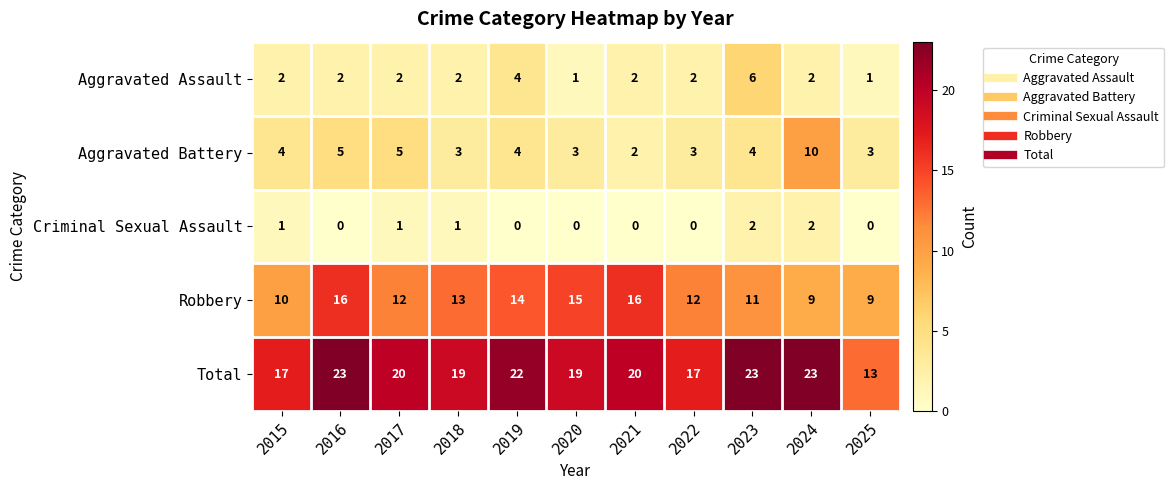

At which label does Robbery first exceed 12?

2016